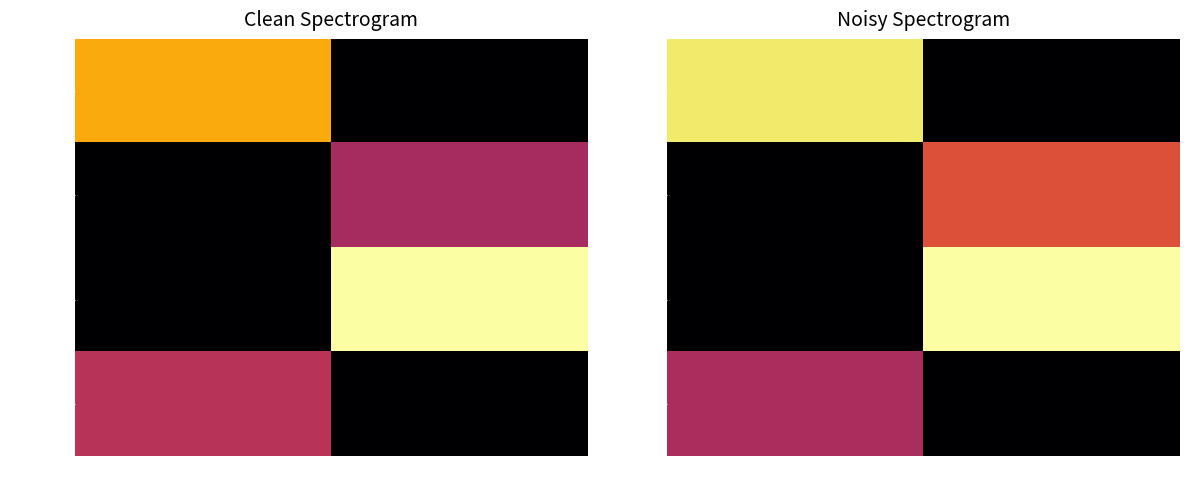

What is the highest value of the ENC 3096 series?

0.6